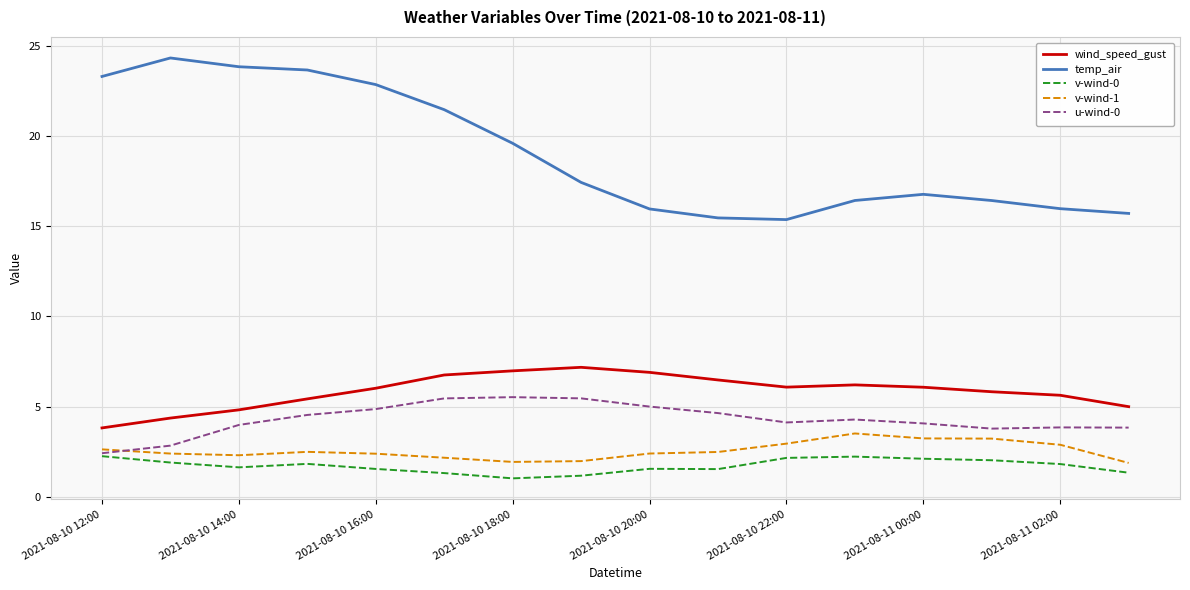

How many lines are shown in the chart?

5